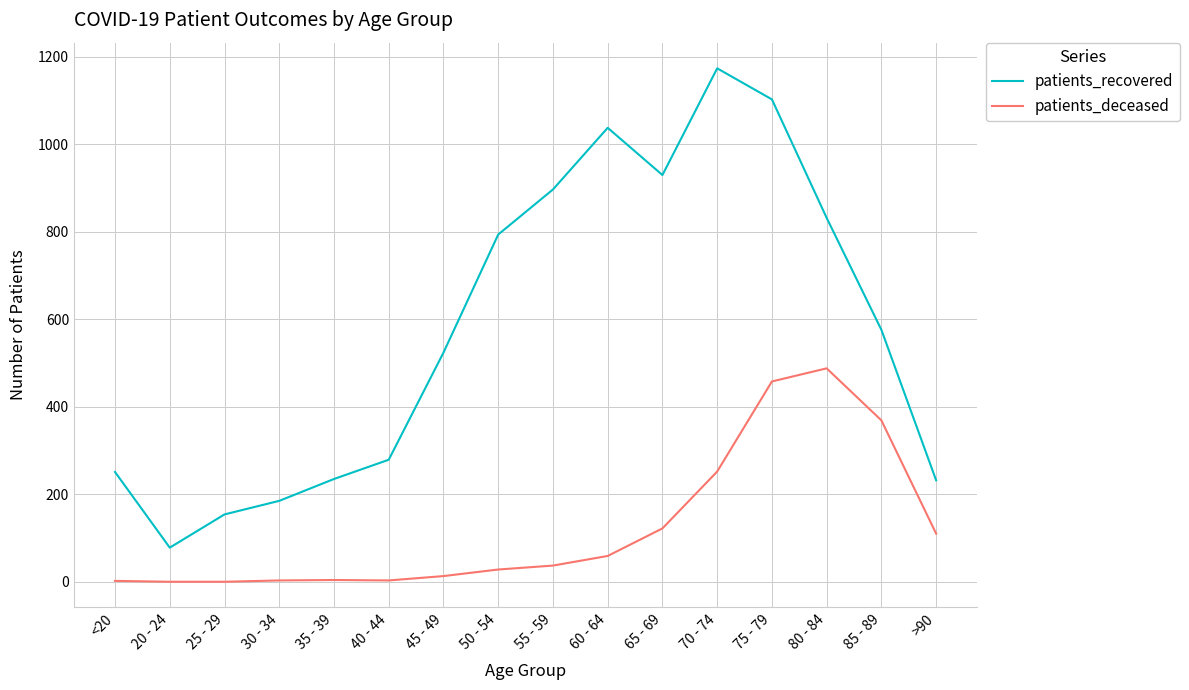

True or false: patients_recovered and patients_deceased intersect in this chart.

False